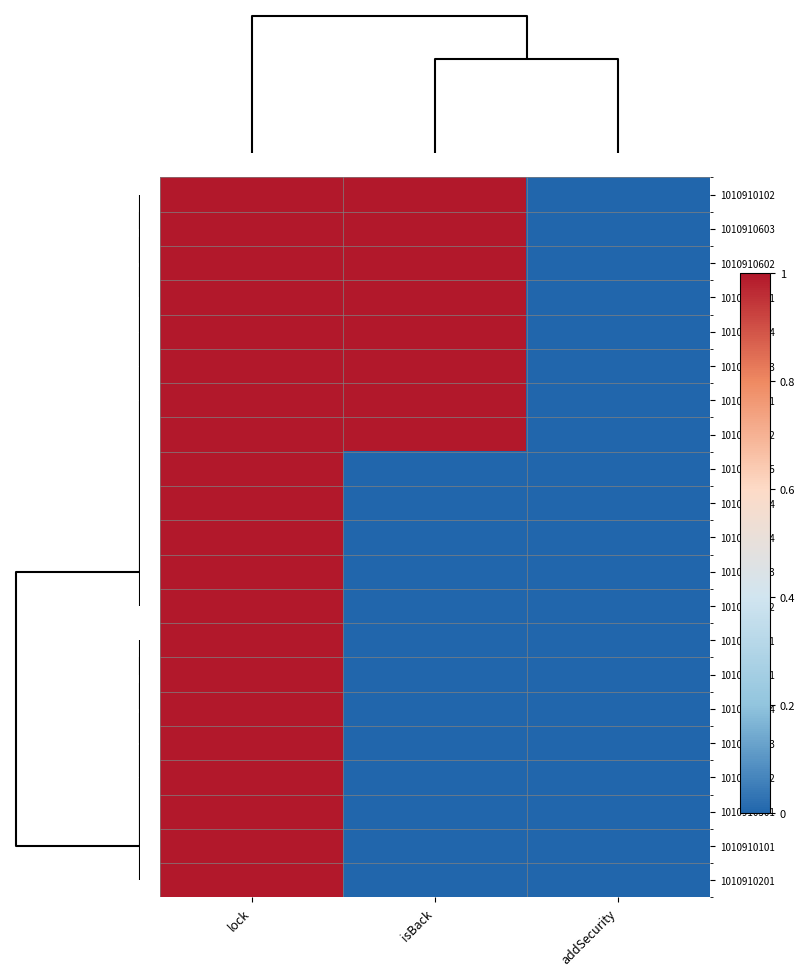

Reading left to right, extract all data points from this chart.

1010910102: lock=1	isBack=1	addSecurity=0
1010910603: lock=1	isBack=1	addSecurity=0
1010910602: lock=1	isBack=1	addSecurity=0
1010910601: lock=1	isBack=1	addSecurity=0
1010900004: lock=1	isBack=1	addSecurity=0
1010900003: lock=1	isBack=1	addSecurity=0
1010900001: lock=1	isBack=1	addSecurity=0
1010900002: lock=1	isBack=1	addSecurity=0
1010910605: lock=1	isBack=0	addSecurity=0
1010910604: lock=1	isBack=0	addSecurity=0
1010910504: lock=1	isBack=0	addSecurity=0
1010910503: lock=1	isBack=0	addSecurity=0
1010910502: lock=1	isBack=0	addSecurity=0
1010910501: lock=1	isBack=0	addSecurity=0
1010910401: lock=1	isBack=0	addSecurity=0
1010910304: lock=1	isBack=0	addSecurity=0
1010910303: lock=1	isBack=0	addSecurity=0
1010910302: lock=1	isBack=0	addSecurity=0
1010910301: lock=1	isBack=0	addSecurity=0
1010910101: lock=1	isBack=0	addSecurity=0
1010910201: lock=1	isBack=0	addSecurity=0